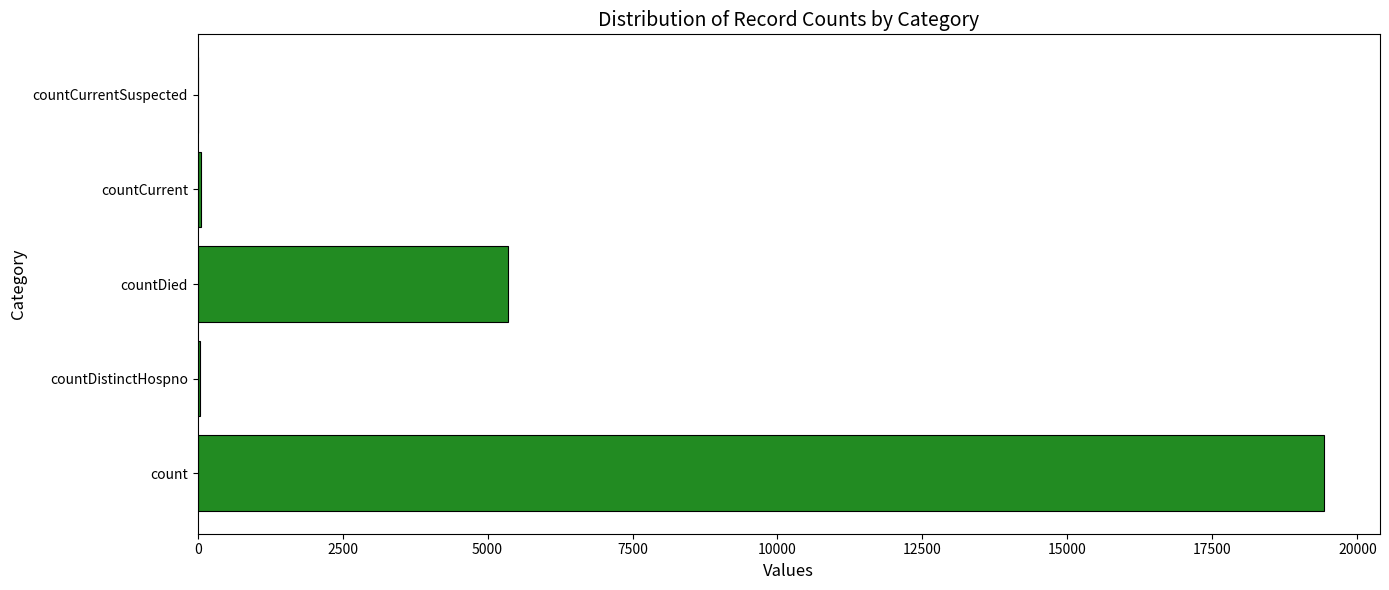

What is the sum of all values?

24875